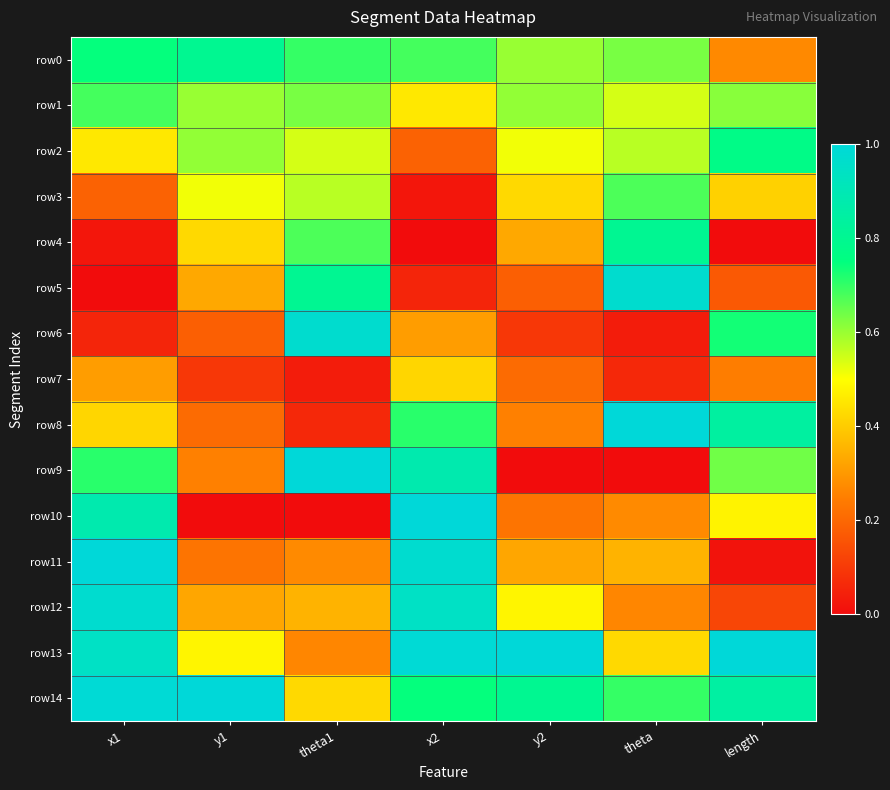

At how many categories does at least one series exceed 0?

7